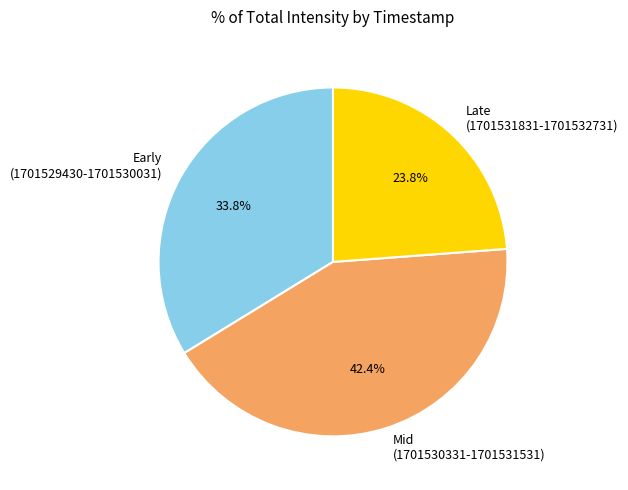

Rank the categories by value from highest to lowest.

Mid (1701530331-1701531531), Early (1701529430-1701530031), Late (1701531831-1701532731)